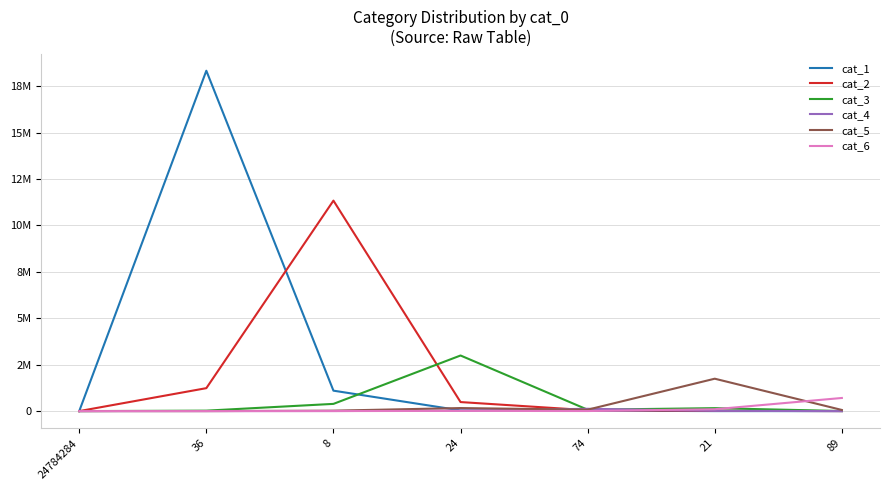

Between 8 and 21, which is larger?

8